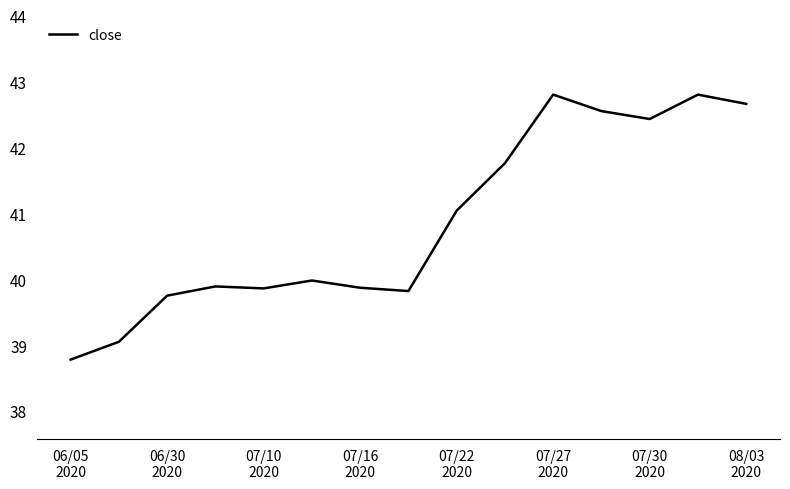

What is the difference between the maximum and minimum values?

4.0